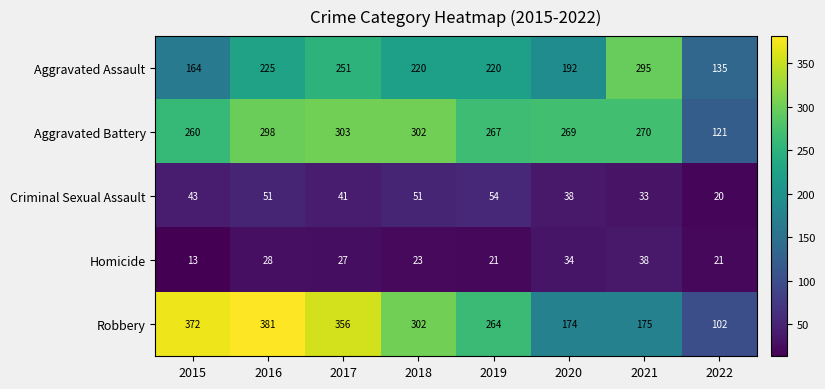

What is the difference between the maximum and second lowest values in the Robbery series?

207